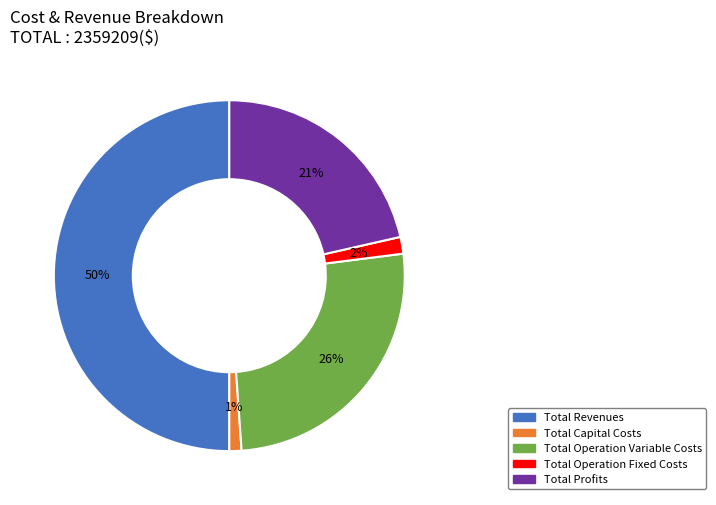

Which slice represents more than half of the pie?

Total Revenues